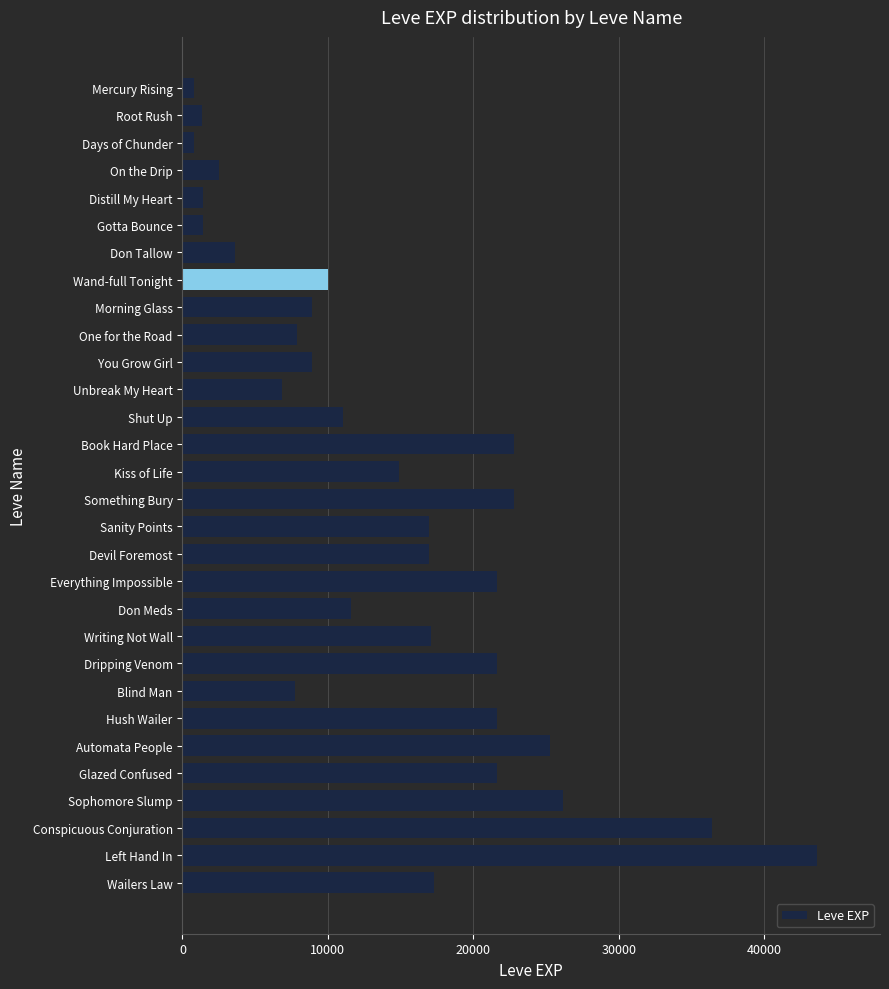

What value does the data have at Left Hand In?

43600